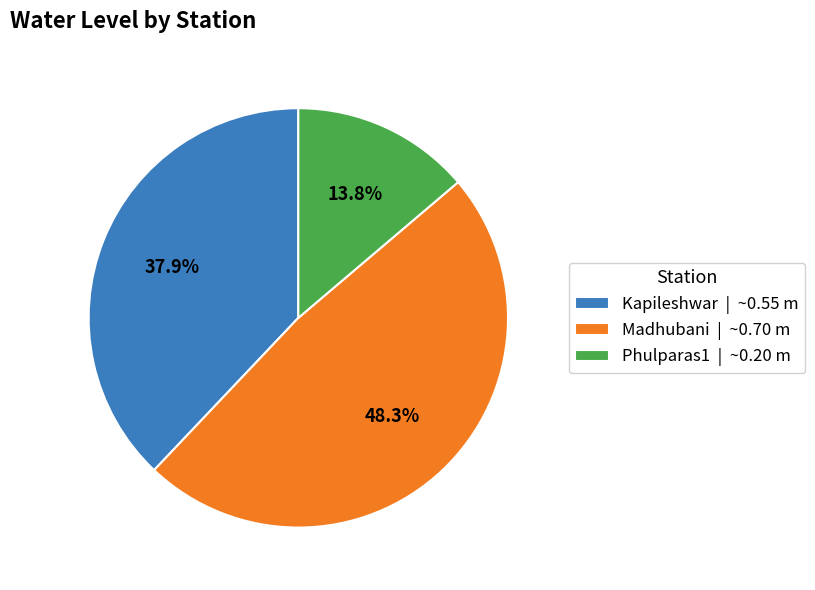

To the nearest percent, what is the difference between the largest and smallest slice percentages?

34%